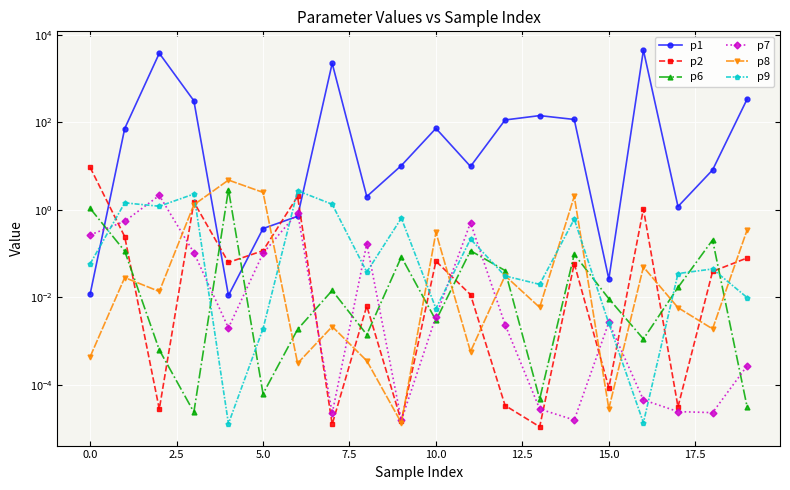

Reading right to left, list all the values displayed in this chart.

p1: 342.2	8.2	1.2	4488.9	0.0	116.9	143.3	114.0	9.9	73.2	10.3	2.0	2246.7	0.7	0.4	0.0	312.6	3813.0	72.6	0.0
p2: 0.1	0.0	0.0	1.1	0.0	0.1	0.0	0.0	0.0	0.1	0.0	0.0	0.0	2.0	0.1	0.1	1.5	0.0	0.2	9.4
p6: 0.0	0.2	0.0	0.0	0.0	0.1	0.0	0.0	0.1	0.0	0.1	0.0	0.0	0.0	0.0	2.9	0.0	0.0	0.1	1.1
p7: 0.0	0.0	0.0	0.0	0.0	0.0	0.0	0.0	0.5	0.0	0.0	0.2	0.0	0.9	0.1	0.0	0.1	2.1	0.5	0.3
p8: 0.4	0.0	0.0	0.0	0.0	2.1	0.0	0.0	0.0	0.3	0.0	0.0	0.0	0.0	2.5	4.8	1.3	0.0	0.0	0.0
p9: 0.0	0.0	0.0	0.0	0.0	0.6	0.0	0.0	0.2	0.0	0.6	0.0	1.3	2.7	0.0	0.0	2.3	1.2	1.5	0.1